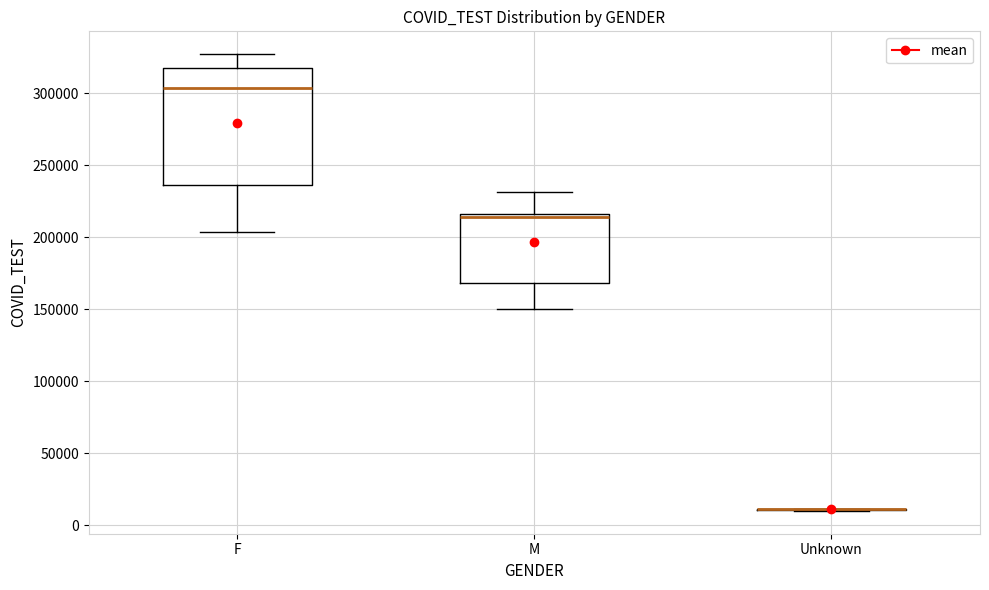

Comparing the boxes themselves (not the whiskers), which one is the tallest?

F